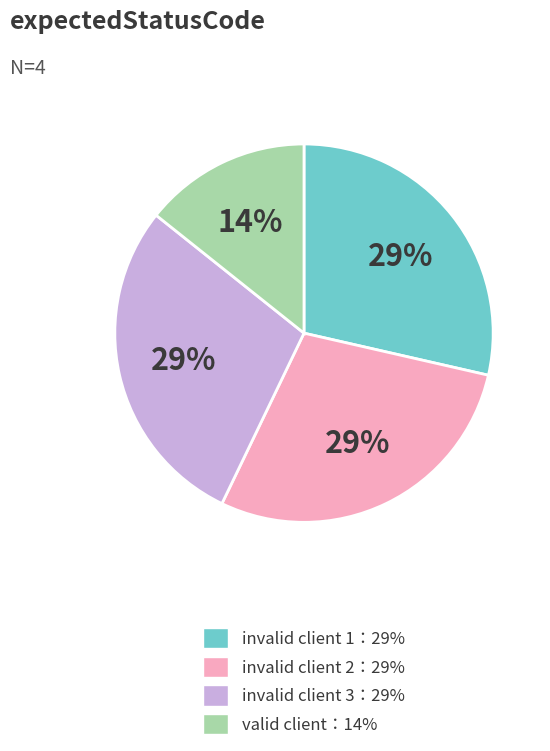

To the nearest percent, what is the average slice percentage?

25%